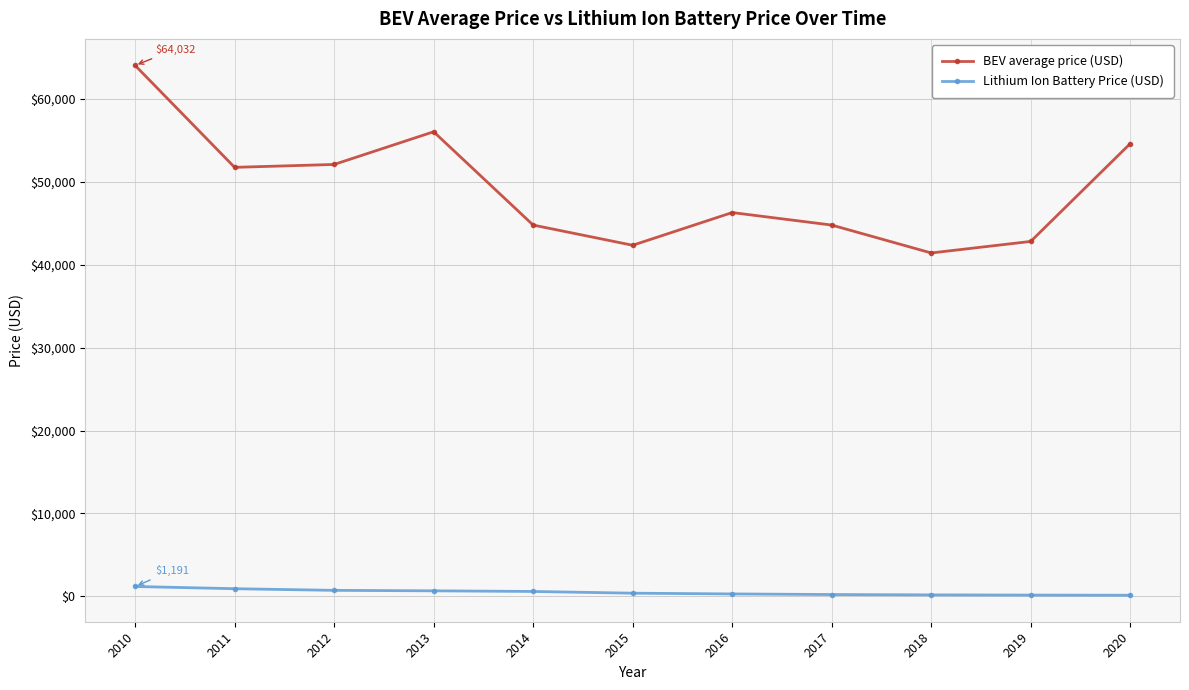

What is the sum of the Lithium Ion Battery Price (USD) values at 2010 and 2016?

1486